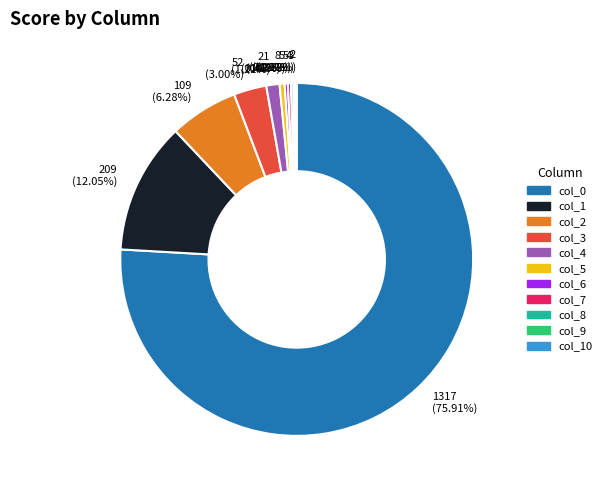

Does any single category account for the majority?

Yes